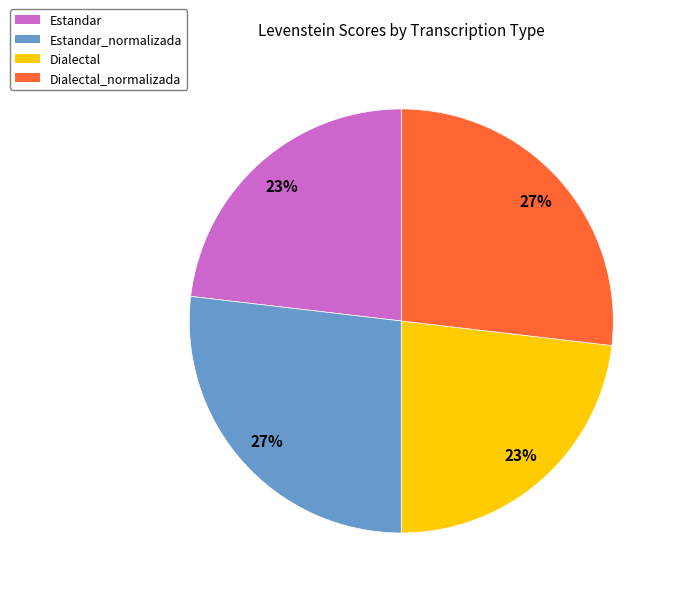

What percentage is the Estandar_normalizada slice, to the nearest percent?

27%